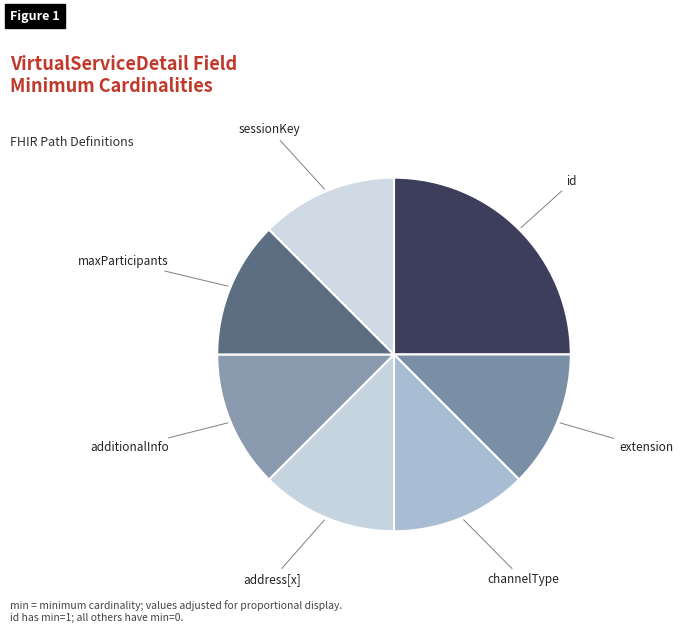

Which slice is the largest?

id